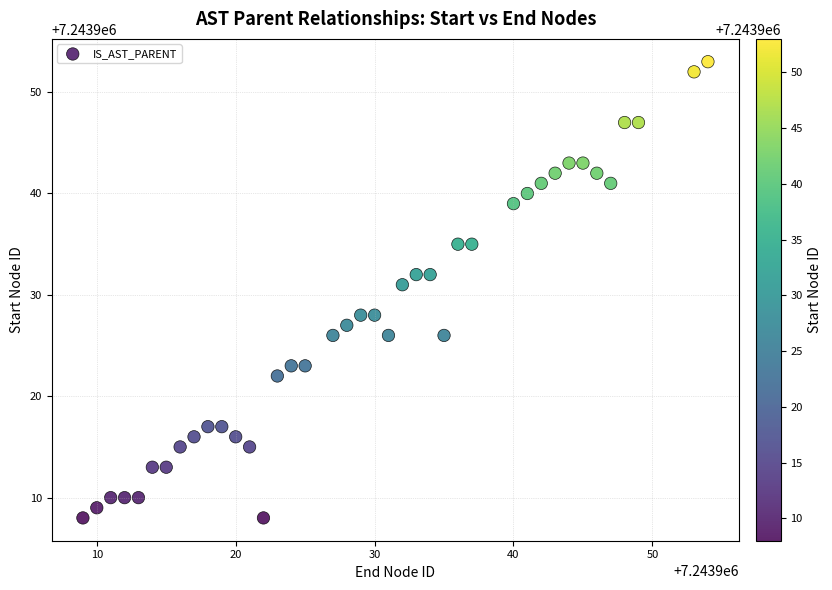

What Y value in the scatter plot is closest to 7243930?

7243931